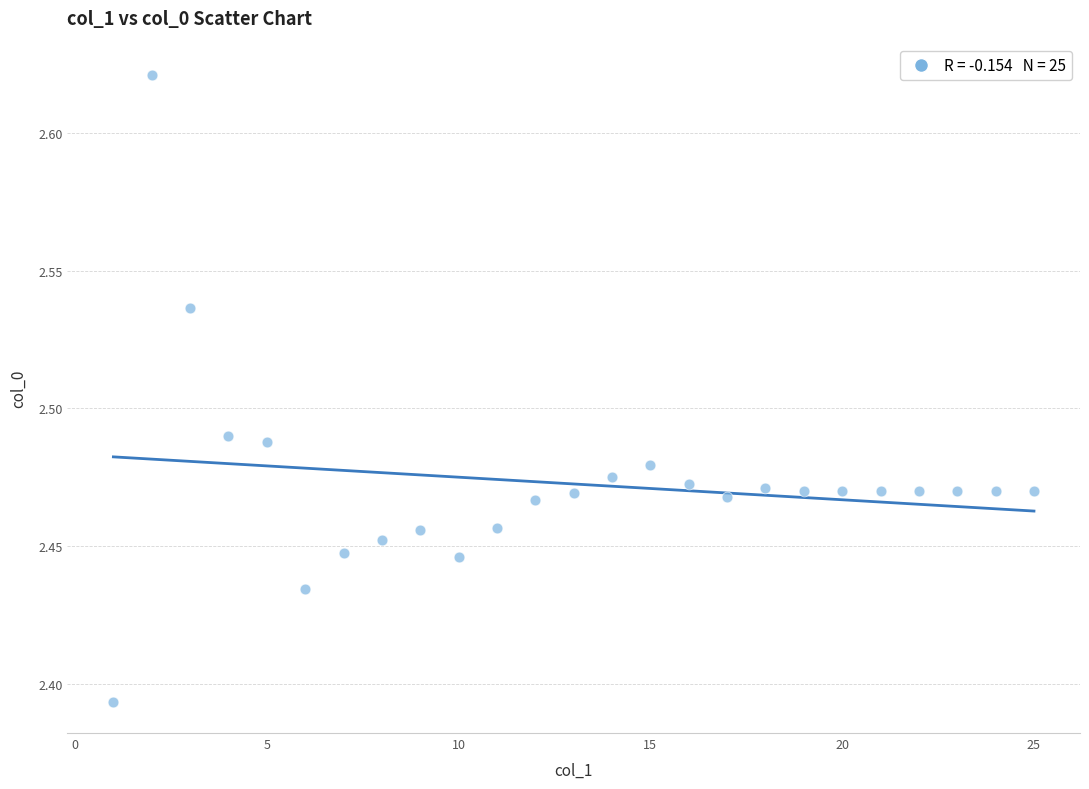

What is the range of X values (max minus min)?

24.0